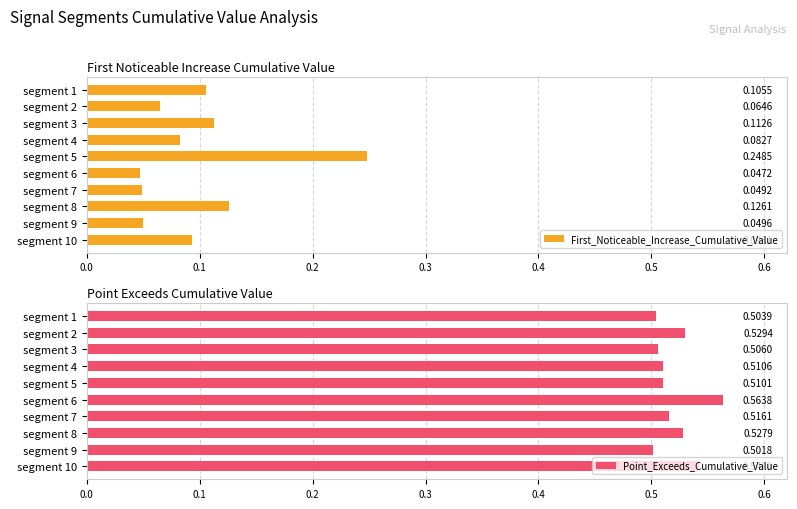

List the labels in order of Point_Exceeds_Cumulative_Value value, smallest first.

segment 9, segment 1, segment 3, segment 5, segment 4, segment 7, segment 8, segment 2, segment 10, segment 6